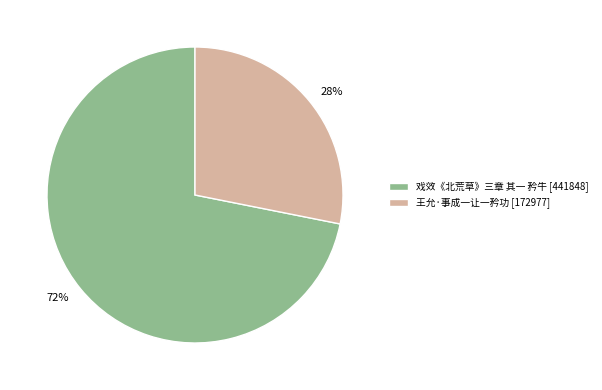

How many segments does this pie chart have?

2